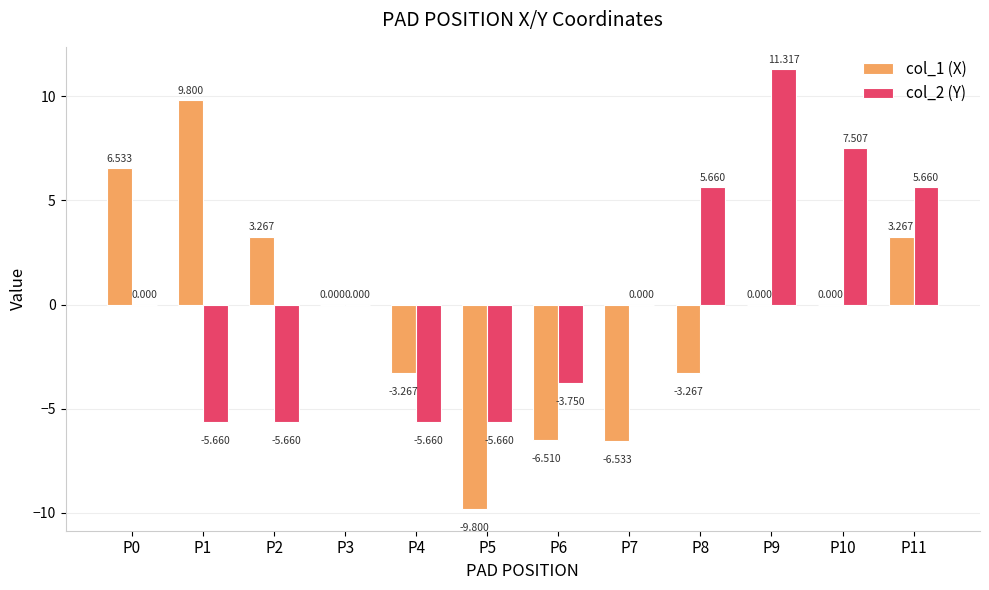

What is the smallest value displayed?

-9.8